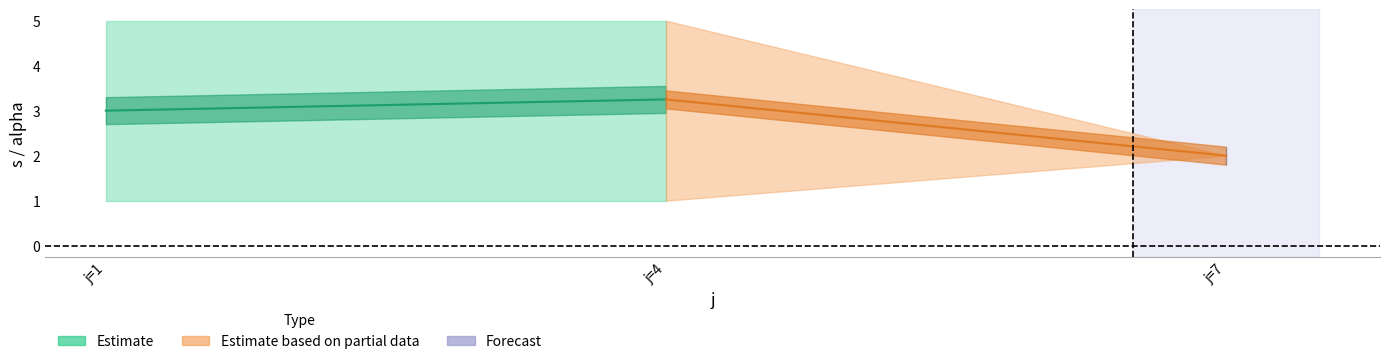

The alpha series shows 1 at 4. True or false?

True